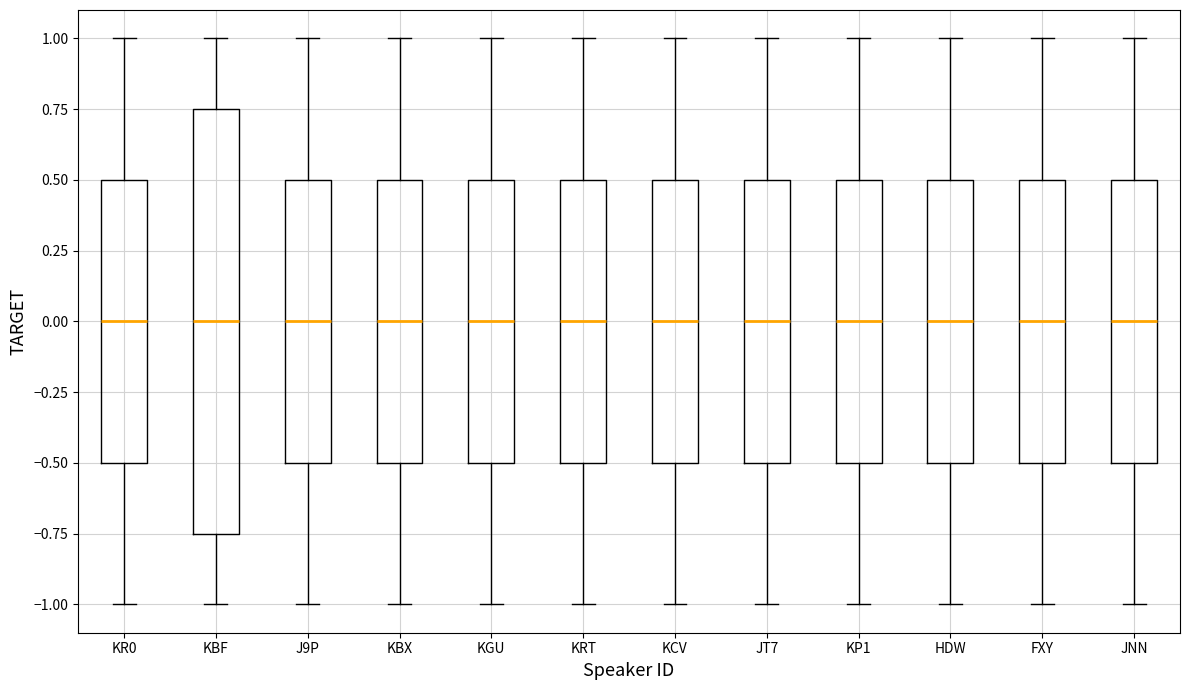

Reading left to right, transcribe this box plot: for each box, give where its median line is, the range the box spans, and where its two whiskers end, as read against the y-axis. The values are not printed on the chart, so give them approximately, as read against the axis.

KR0: median 0.00, box -0.50 to 0.50, whiskers -1.00 to 1.00
KBF: median 0.00, box -0.75 to 0.75, whiskers -1.00 to 1.00
J9P: median 0.00, box -0.50 to 0.50, whiskers -1.00 to 1.00
KBX: median 0.00, box -0.50 to 0.50, whiskers -1.00 to 1.00
KGU: median 0.00, box -0.50 to 0.50, whiskers -1.00 to 1.00
KRT: median 0.00, box -0.50 to 0.50, whiskers -1.00 to 1.00
KCV: median 0.00, box -0.50 to 0.50, whiskers -1.00 to 1.00
JT7: median 0.00, box -0.50 to 0.50, whiskers -1.00 to 1.00
KP1: median 0.00, box -0.50 to 0.50, whiskers -1.00 to 1.00
HDW: median 0.00, box -0.50 to 0.50, whiskers -1.00 to 1.00
FXY: median 0.00, box -0.50 to 0.50, whiskers -1.00 to 1.00
JNN: median 0.00, box -0.50 to 0.50, whiskers -1.00 to 1.00